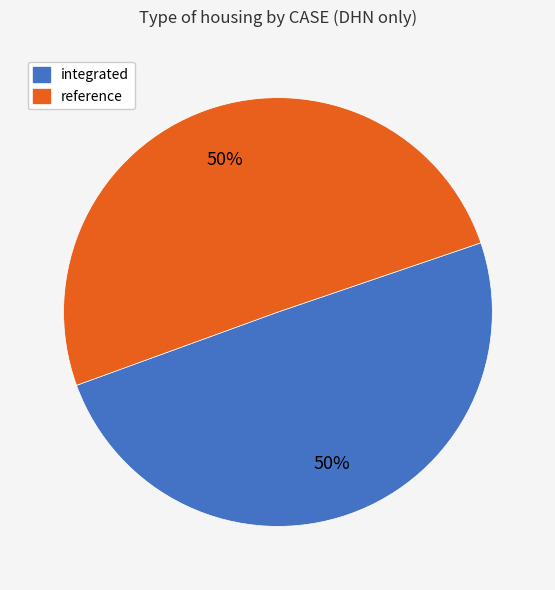

How many slices are in this pie chart?

2